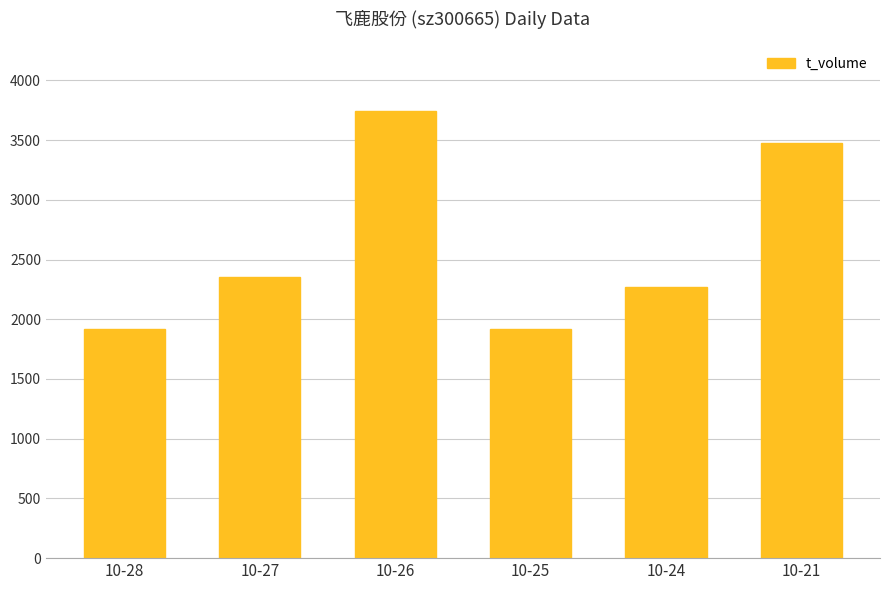

How many bars are there in total?

6